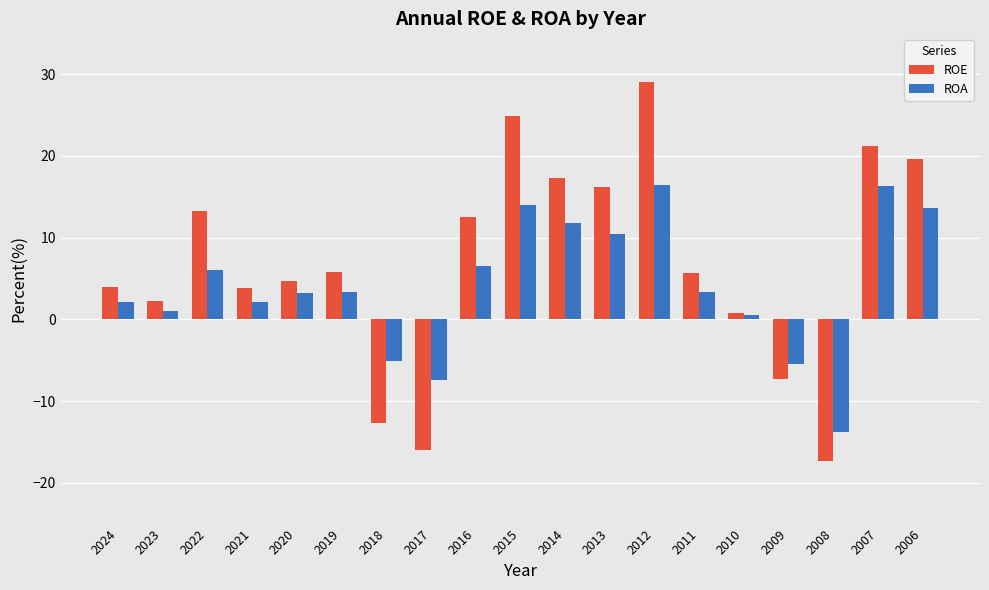

Read the ROA value at 2021.

2.1